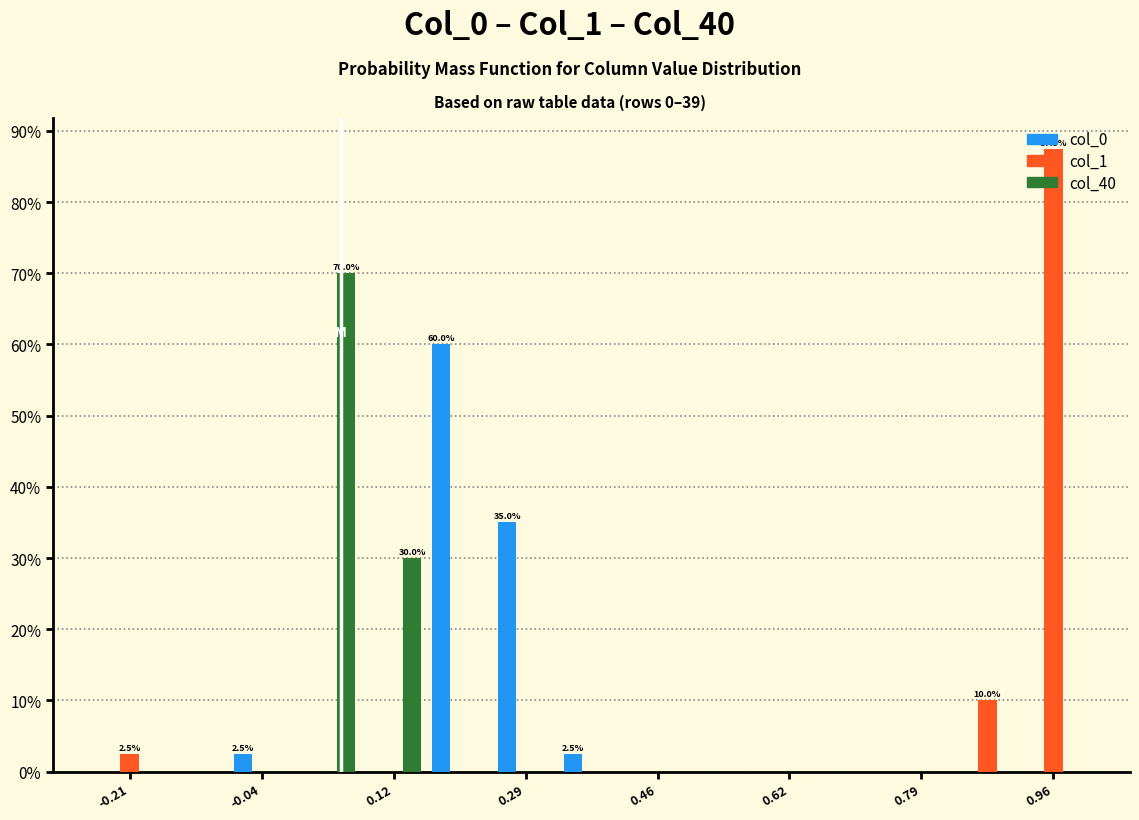

In the col_40 series, which range on the x-axis has the tallest bar?

0.00 to 0.08